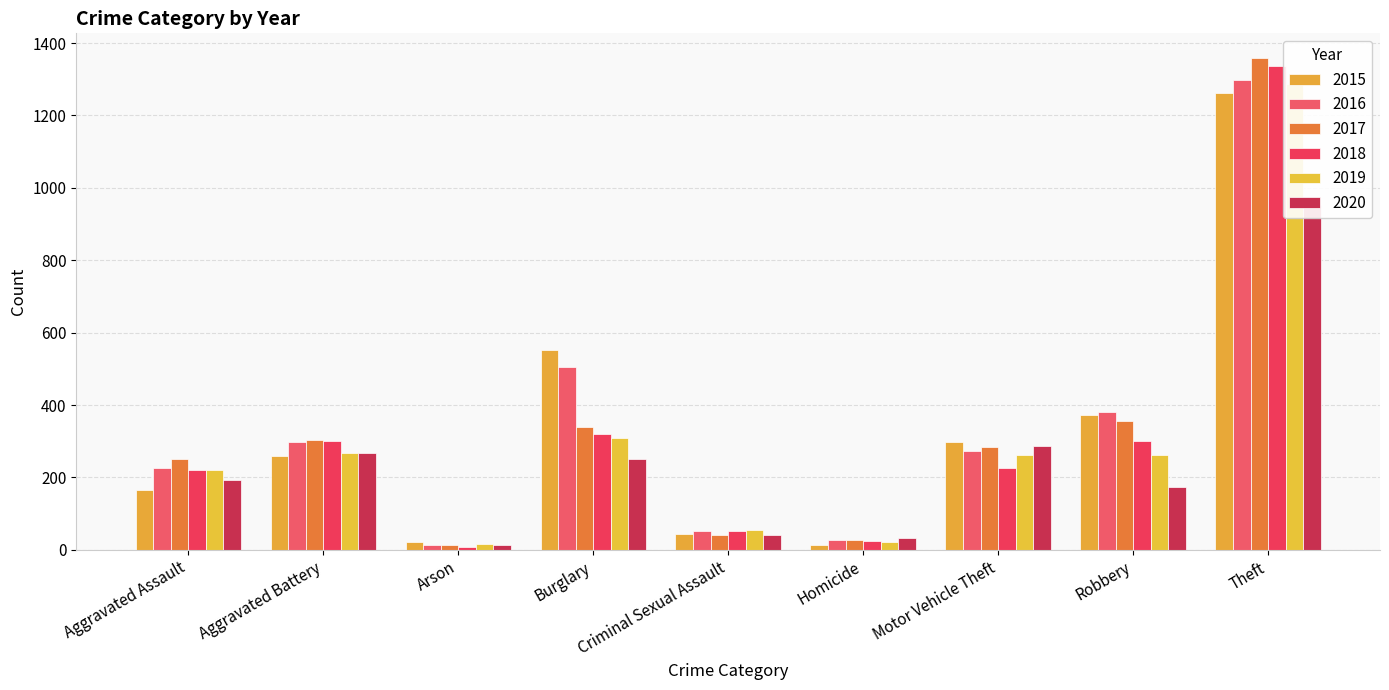

What is the label of the 9th bar from the left?

Theft